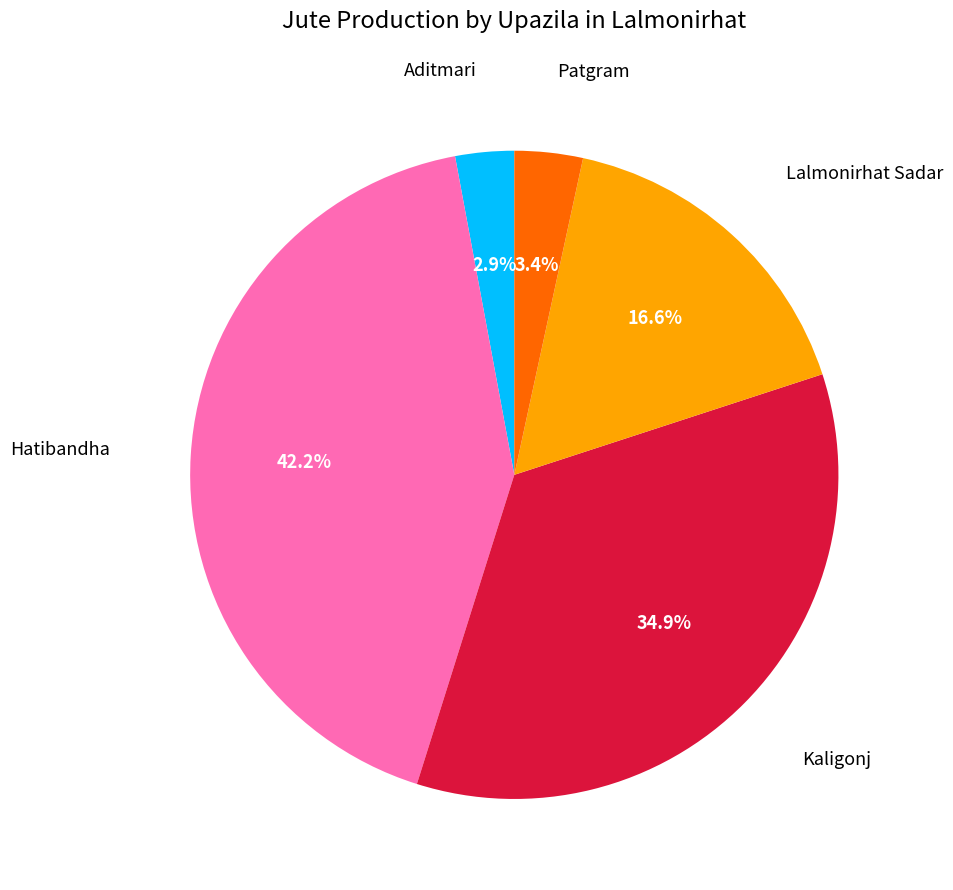

Is there any slice that represents more than half of the pie?

No